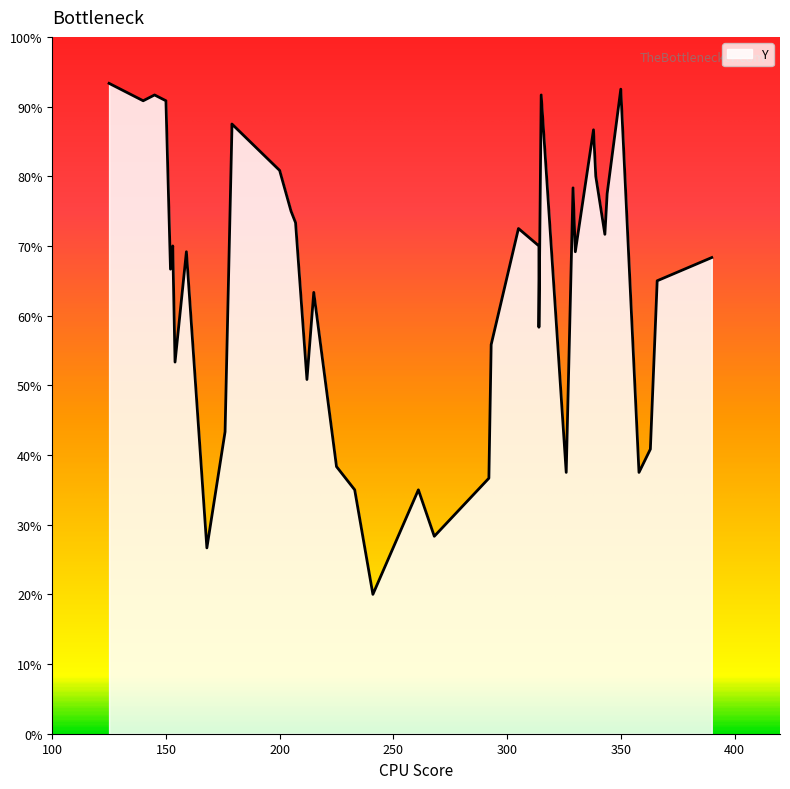

True or false: y and x cross at least once.

True